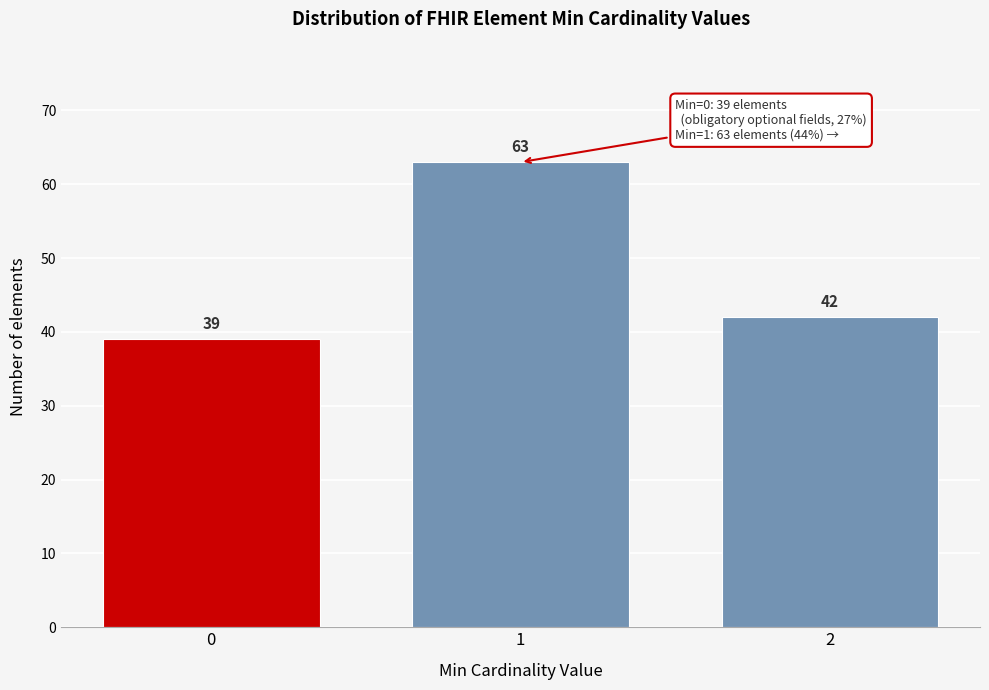

Reading left to right, transcribe all the data shown in this chart.

0=39	1=63	2=42